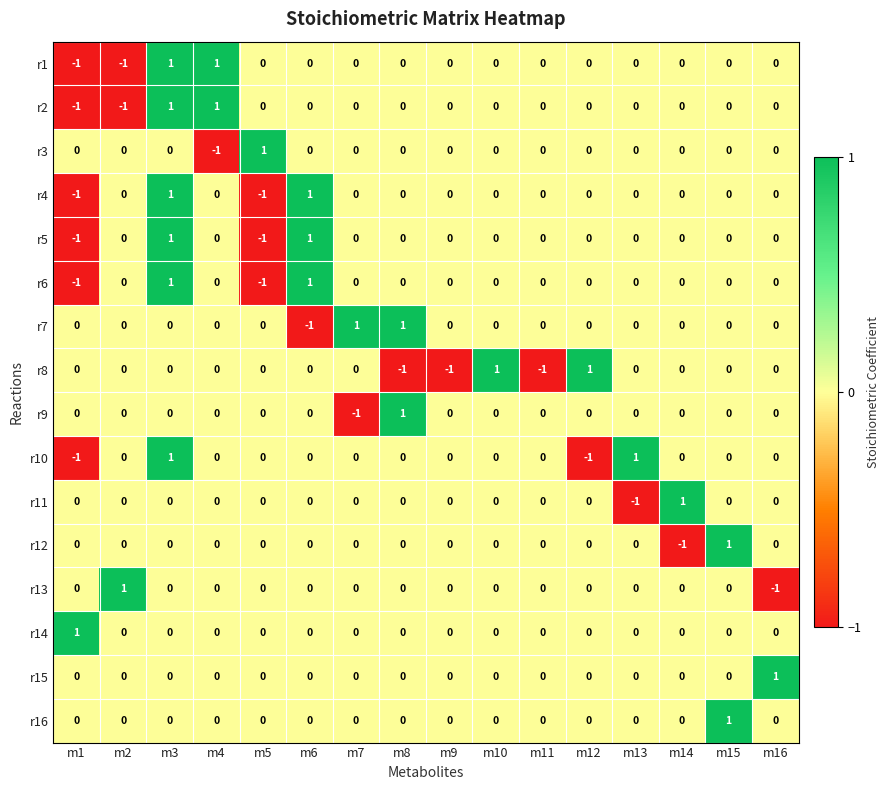

What is the total value across all series at m2?

-1